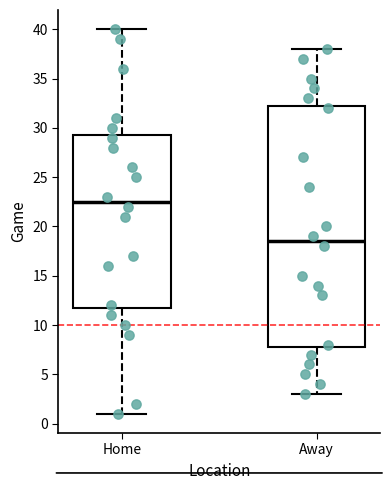

Which box's median line is the lowest?

Away